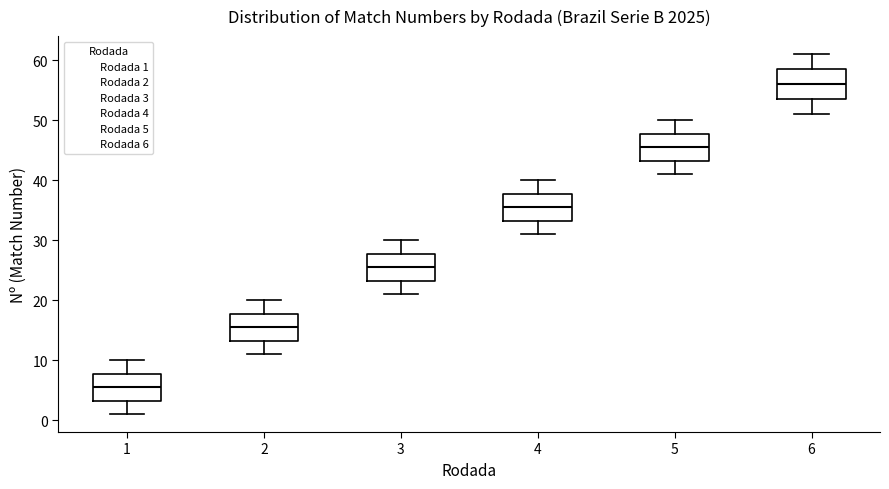

Which box's median line is the highest?

6